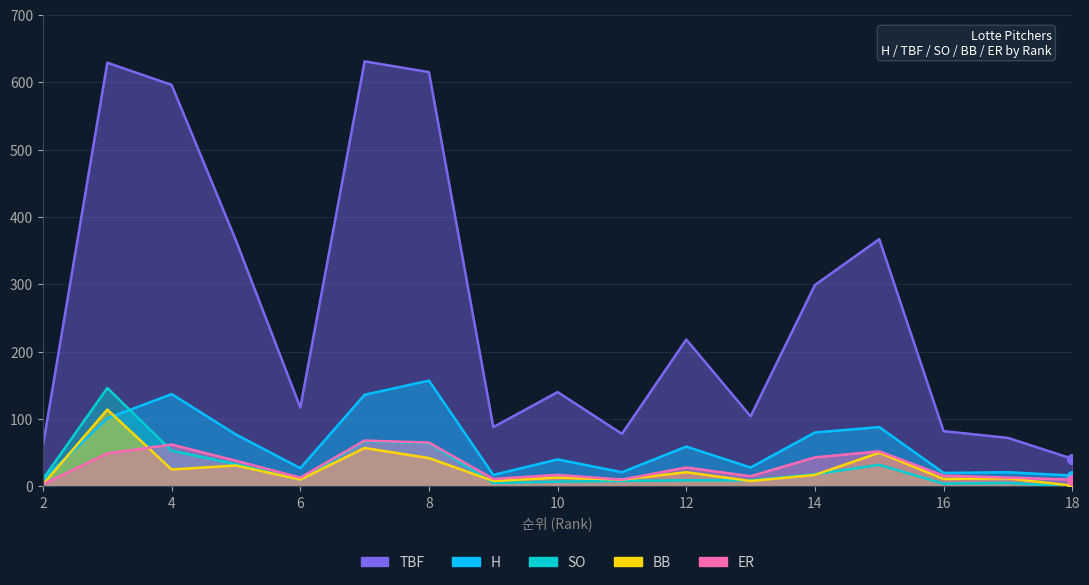

How many values in the TBF series exceed 140?

8